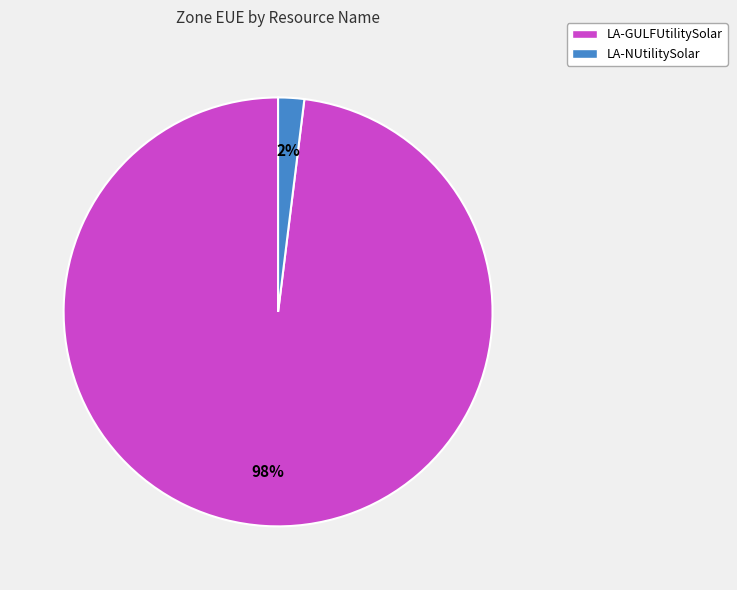

Rank the categories by value from highest to lowest.

LA-GULFUtilitySolar, LA-NUtilitySolar